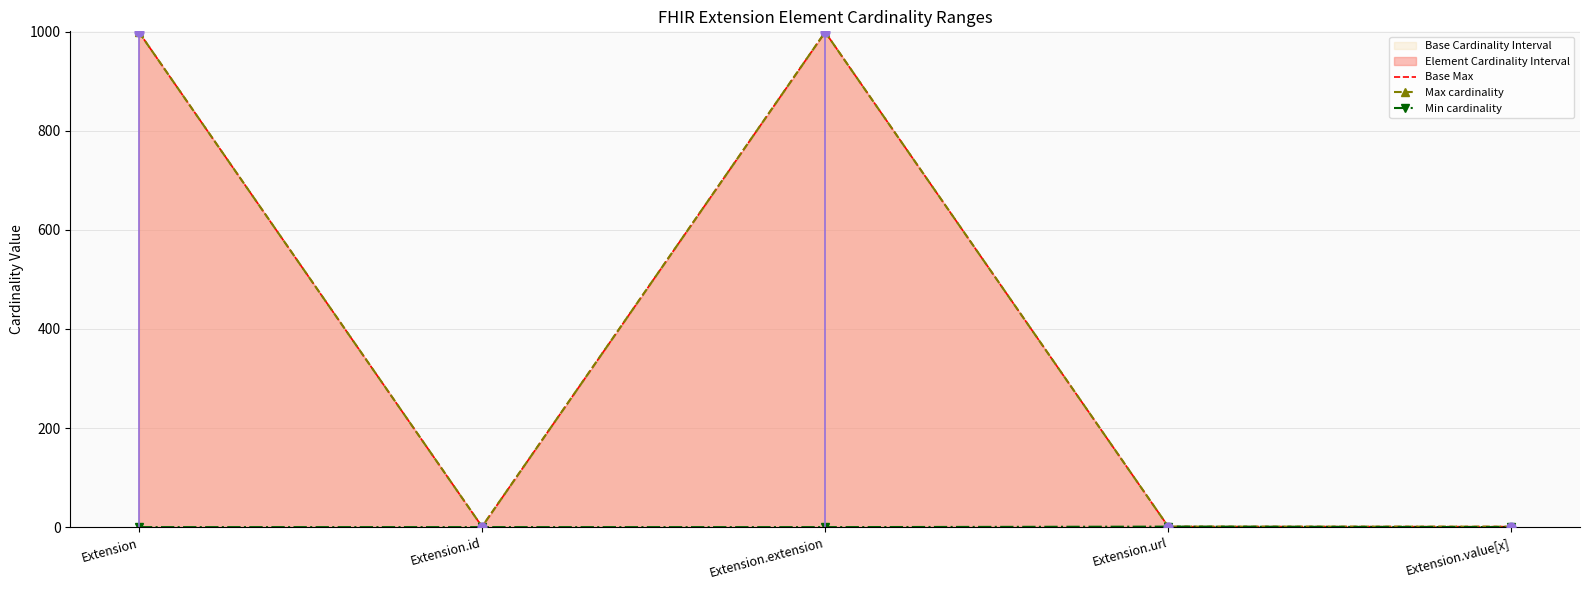

What is the total value across all series at Extension.extension?

1998